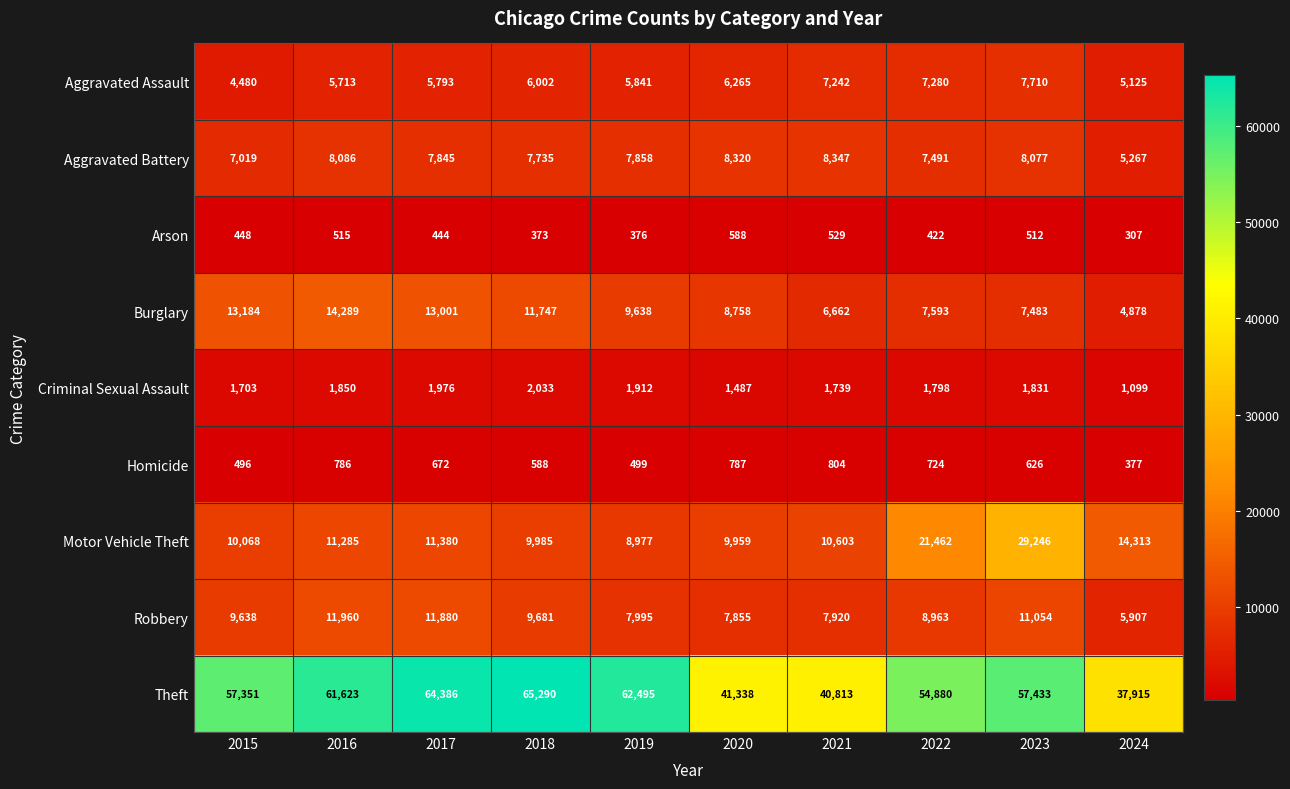

At which category is the sum across all series the highest?

2023